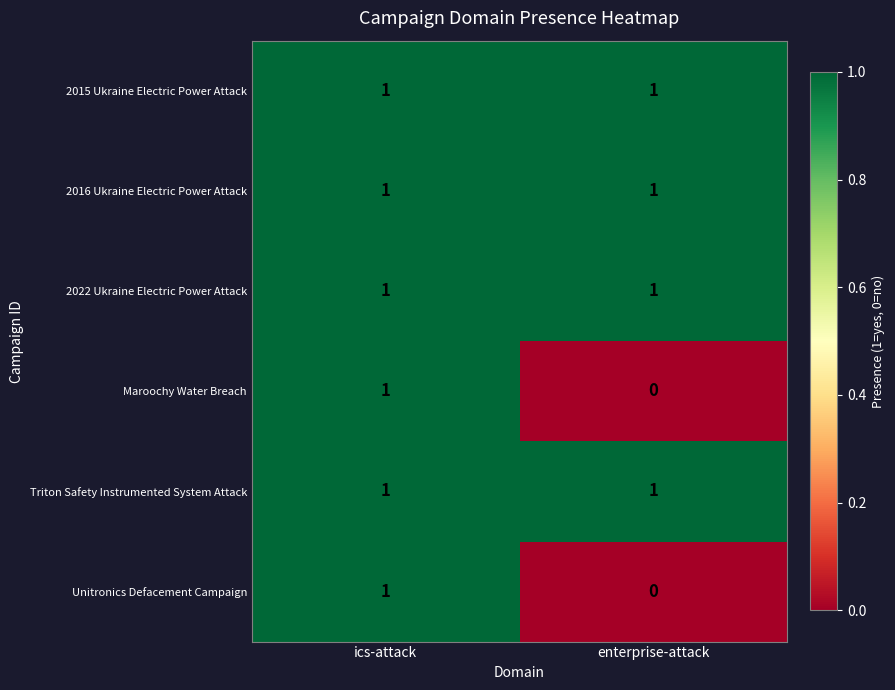

List the labels in order of Unitronics Defacement Campaign value, largest first.

ics-attack, enterprise-attack